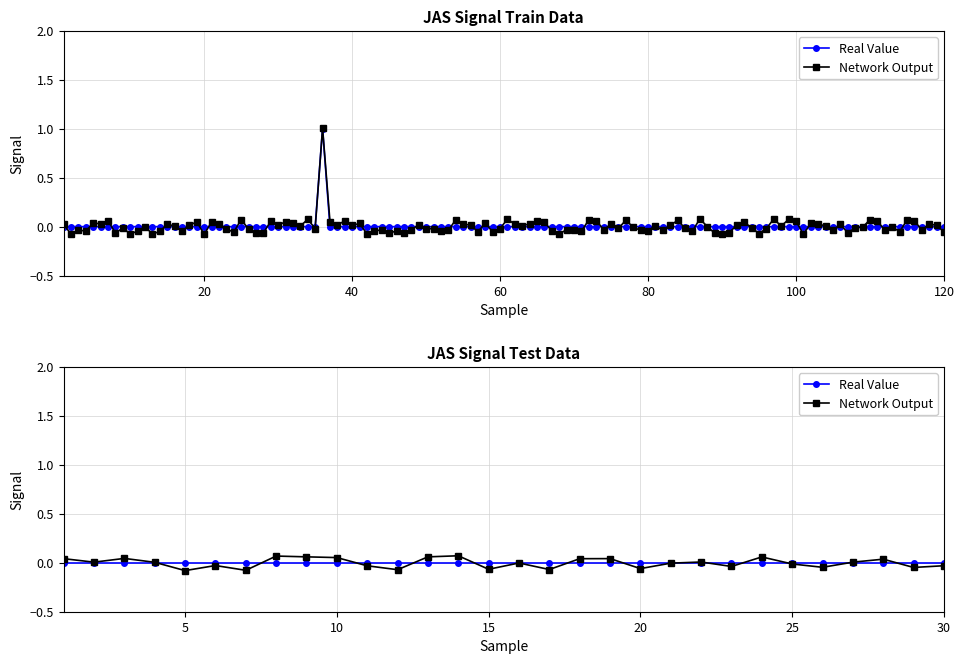

Is the value of Real Value at 40 greater than the value of Network Output at 20?

No